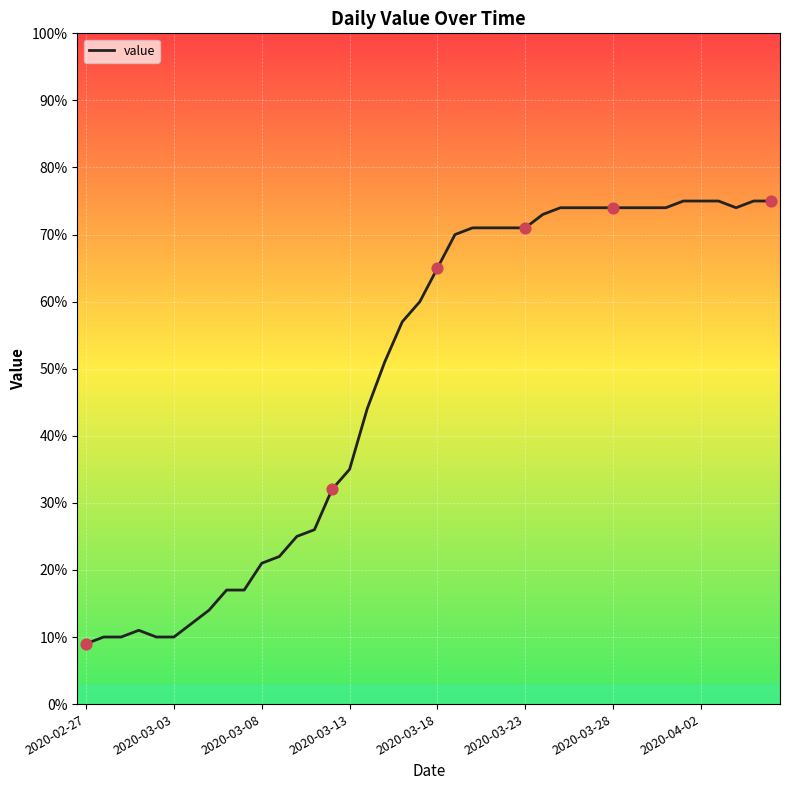

What is the smallest value displayed?

9